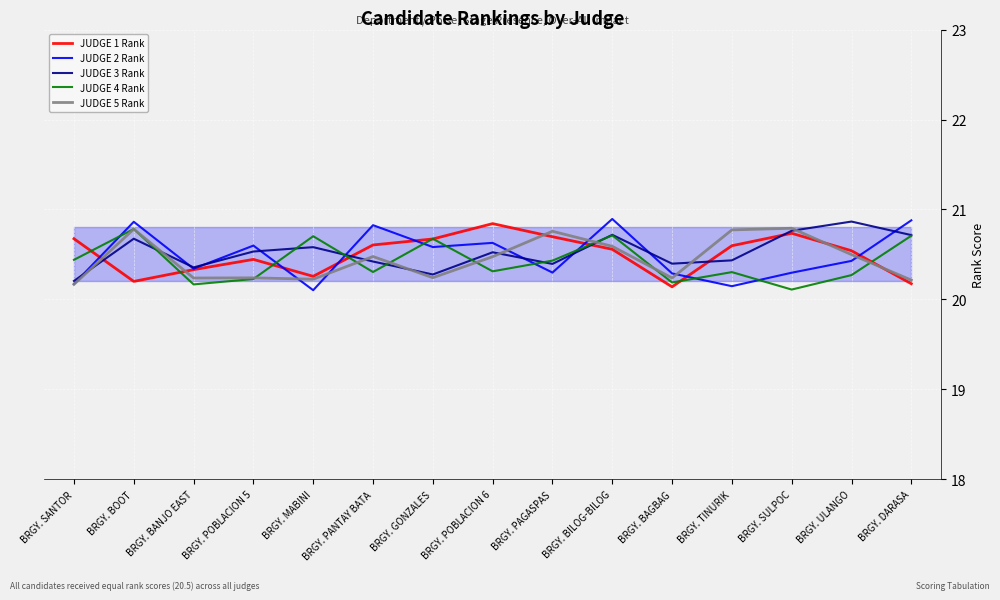

What is the highest value of the JUDGE 5 Rank series?

20.8